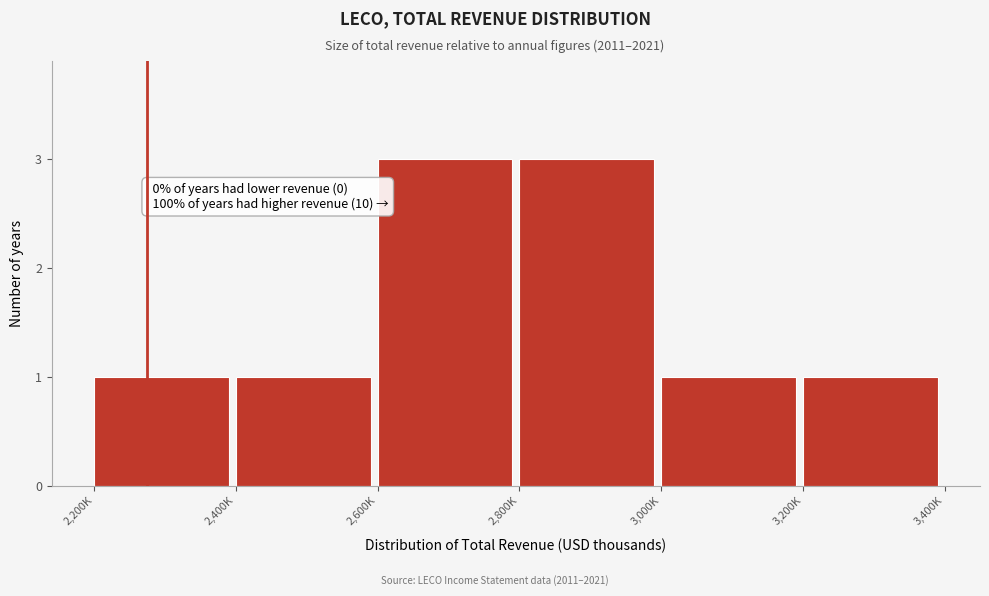

Reading left to right, what are all the values shown in this chart?

2,200K=1	2,400K=1	2,600K=3	2,800K=3	3,000K=1	3,200K=1